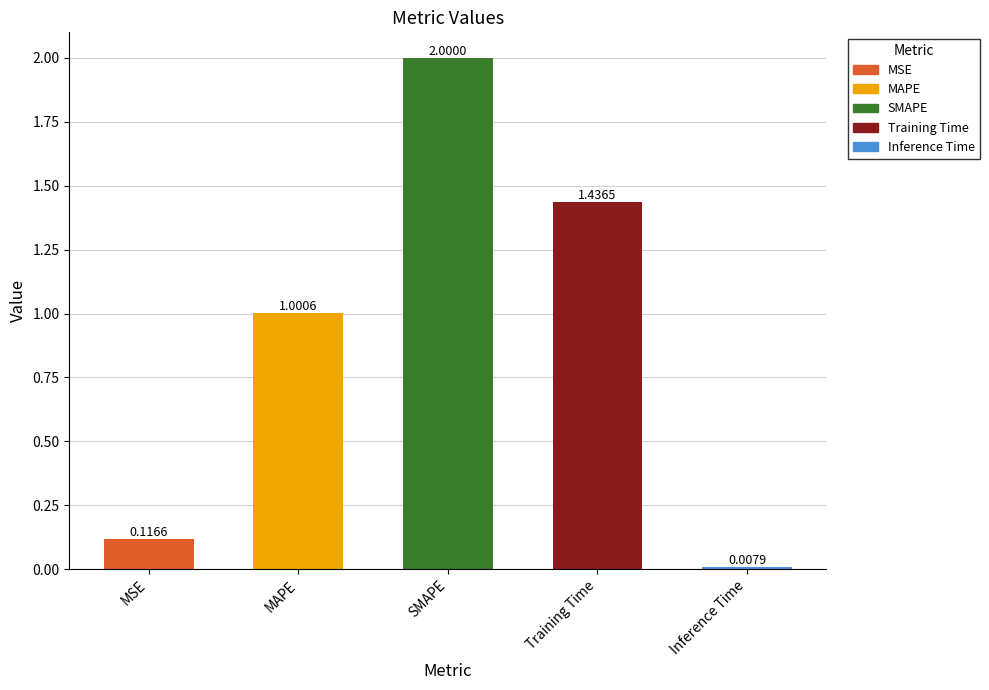

Rank the categories by value from highest to lowest.

SMAPE, Training Time, MAPE, MSE, Inference Time